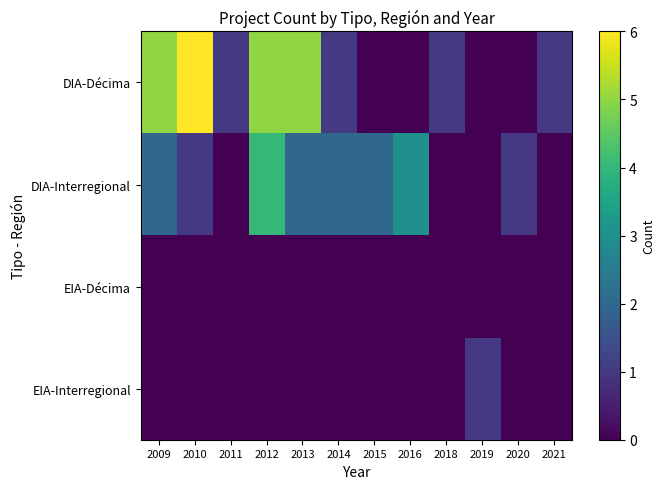

At 2018, list the series in order from smallest to largest.

DIA-Interregional, EIA-Décima, EIA-Interregional, DIA-Décima